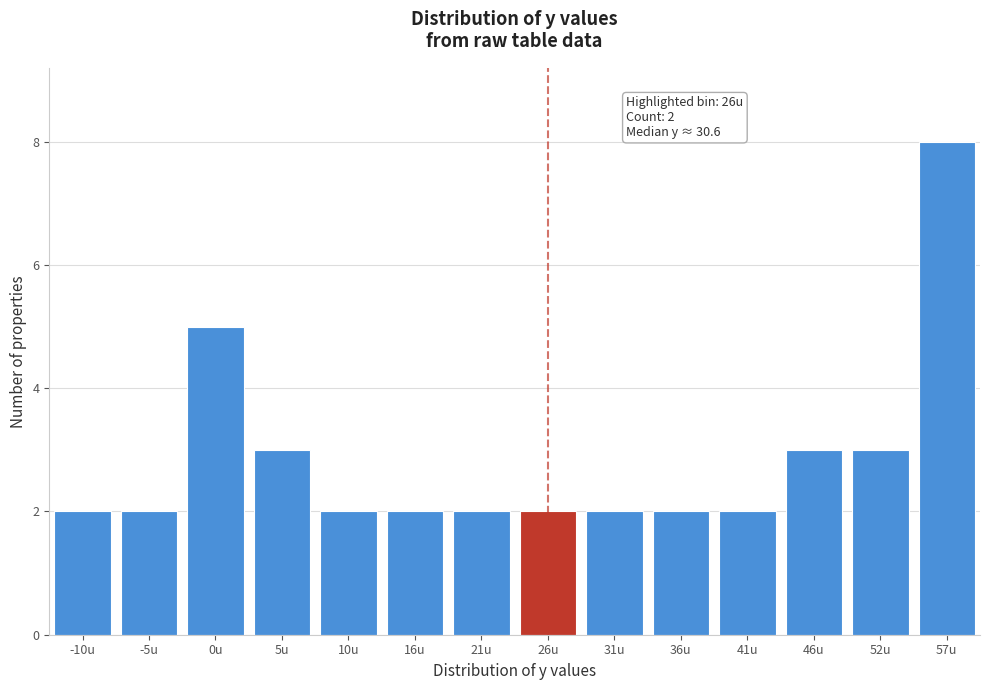

Reading left to right, what are all the values shown in this chart?

-10u=2	-5u=2	0u=5	5u=3	10u=2	16u=2	21u=2	26u=2	31u=2	36u=2	41u=2	46u=3	52u=3	57u=8